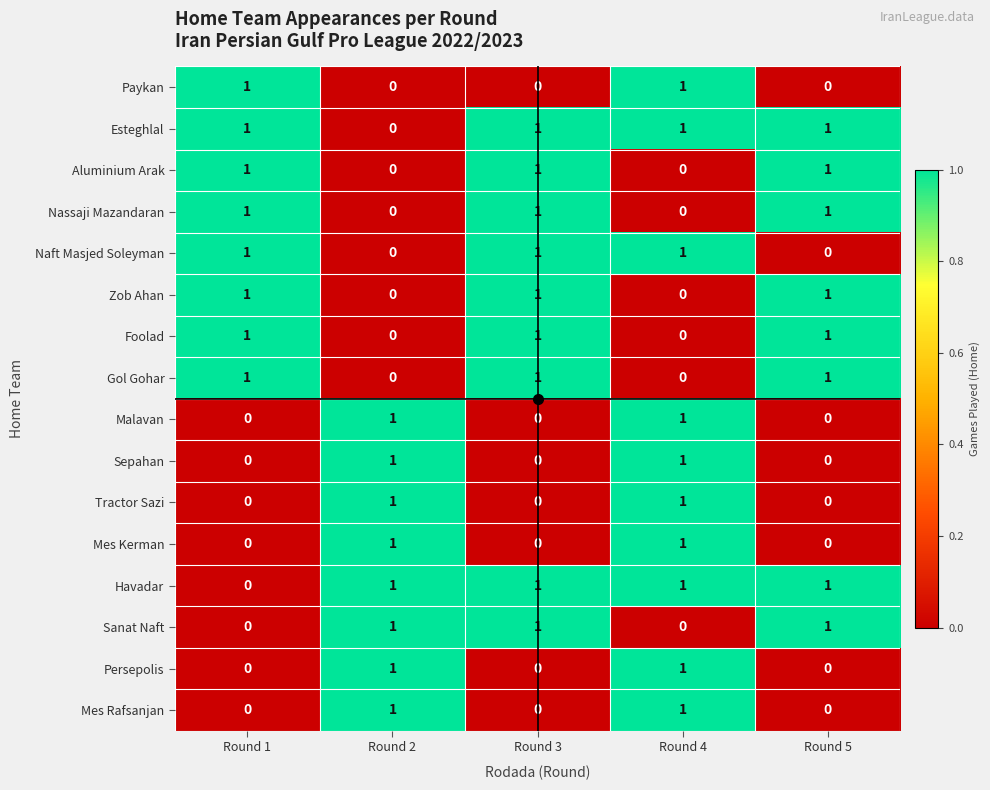

At which category is the sum across all series the highest?

Round 4